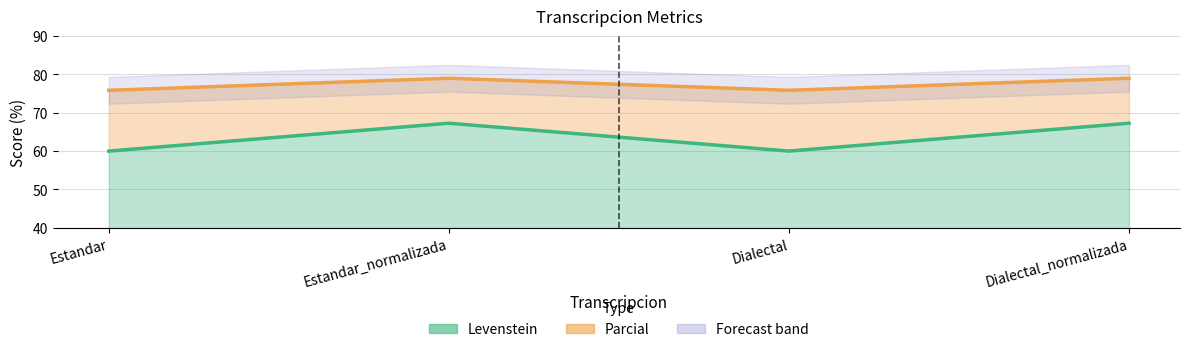

Where is Parcial nearest to the value 77?

Estandar